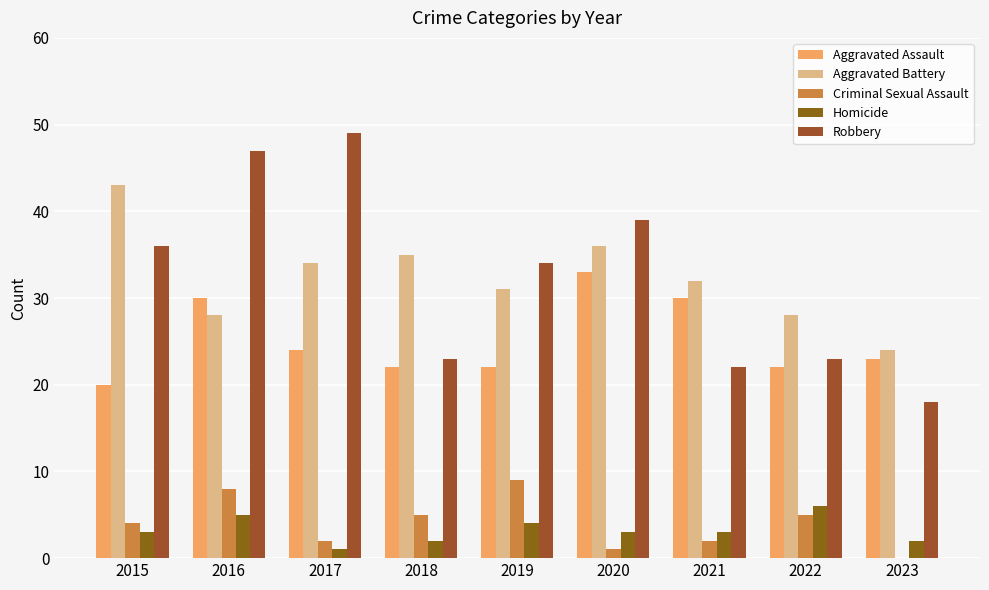

The value of Robbery at 2018 is 9. True or false?

False